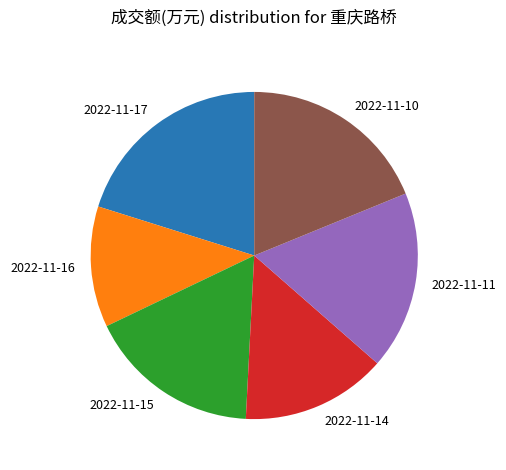

Which category has the biggest portion of the pie?

2022-11-17